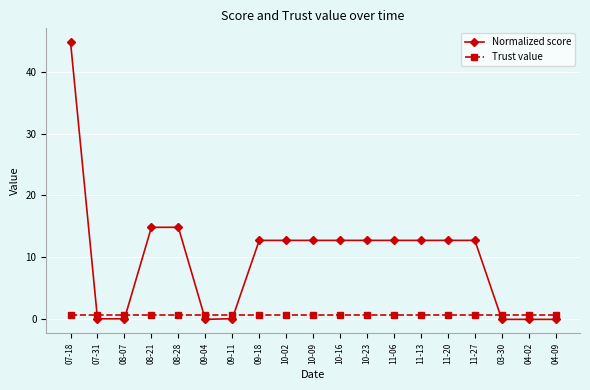

At 11-13, list the series in order from smallest to largest.

Trust value, Normalized score